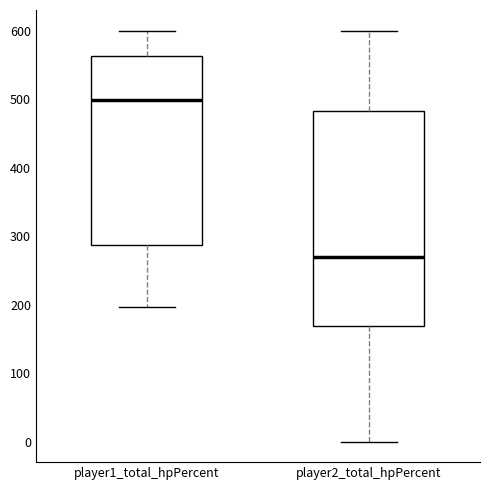

Which box is the tallest, from its lower edge to its upper edge?

player2_total_hpPercent